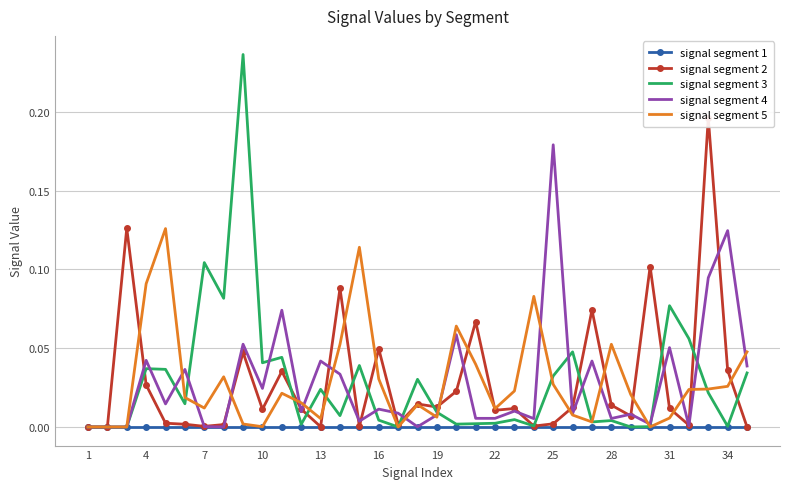

List the series in order of their peak value, highest first.

signal segment 3, signal segment 2, signal segment 4, signal segment 5, signal segment 1